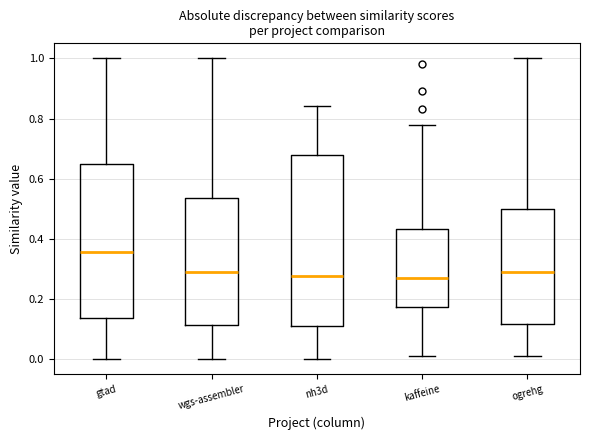

Comparing the boxes themselves (not the whiskers), which one is the tallest?

nh3d